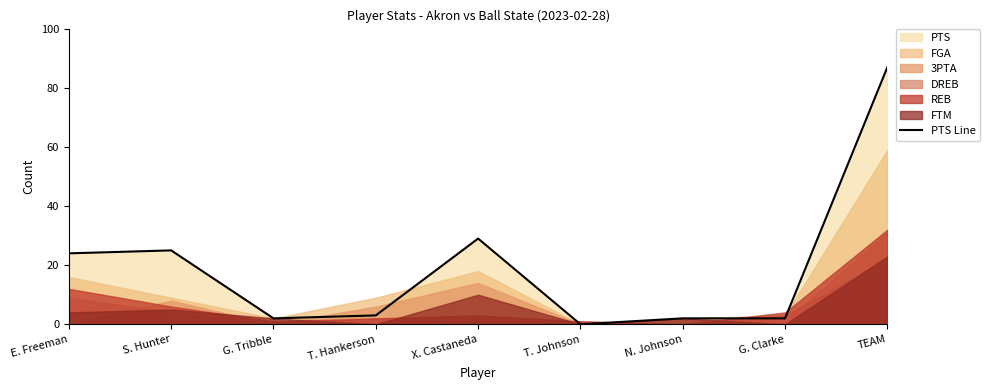

Is it true that the value at X. Castaneda is 29?

True